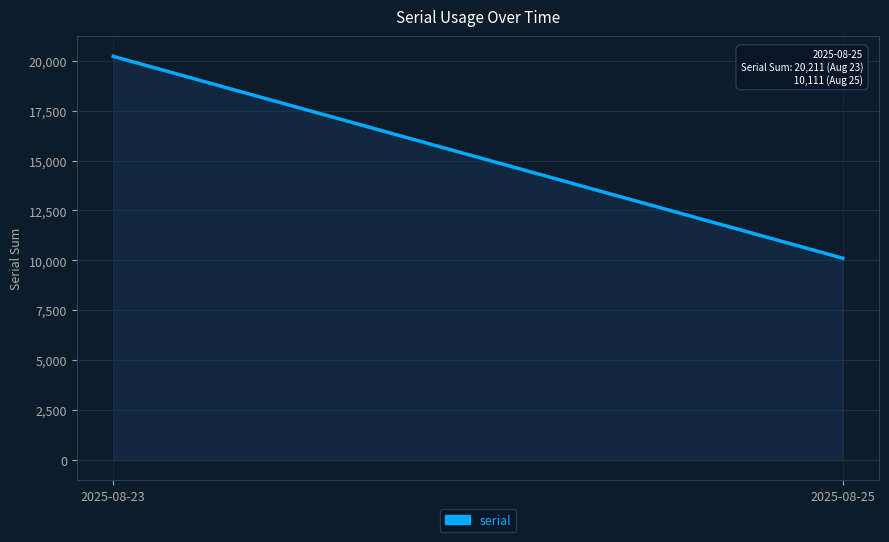

What is the greatest value displayed?

20211